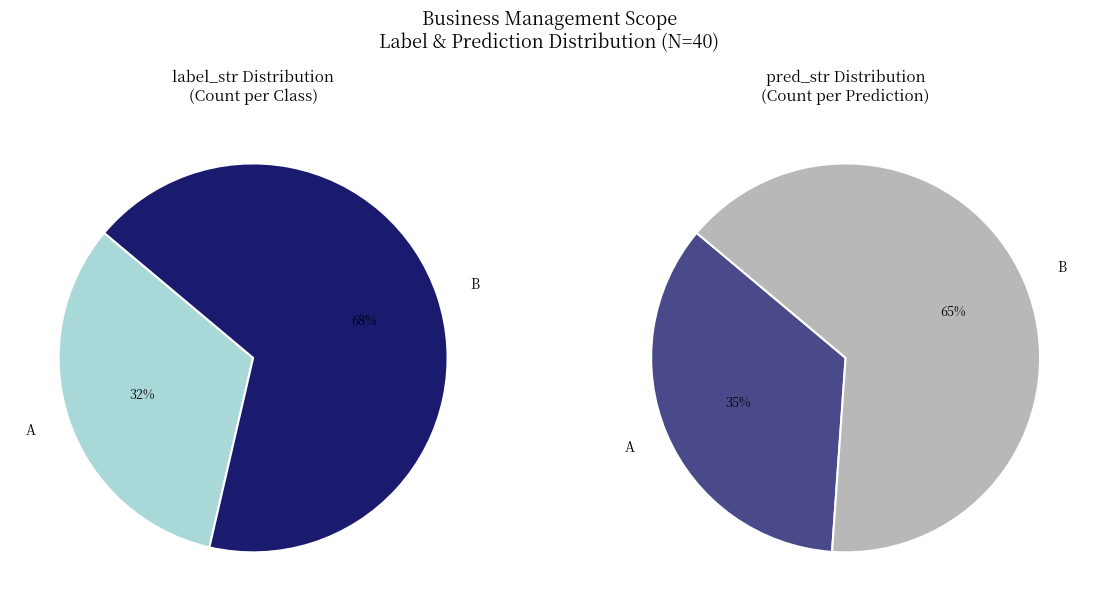

Count the number of slices in the pie.

2